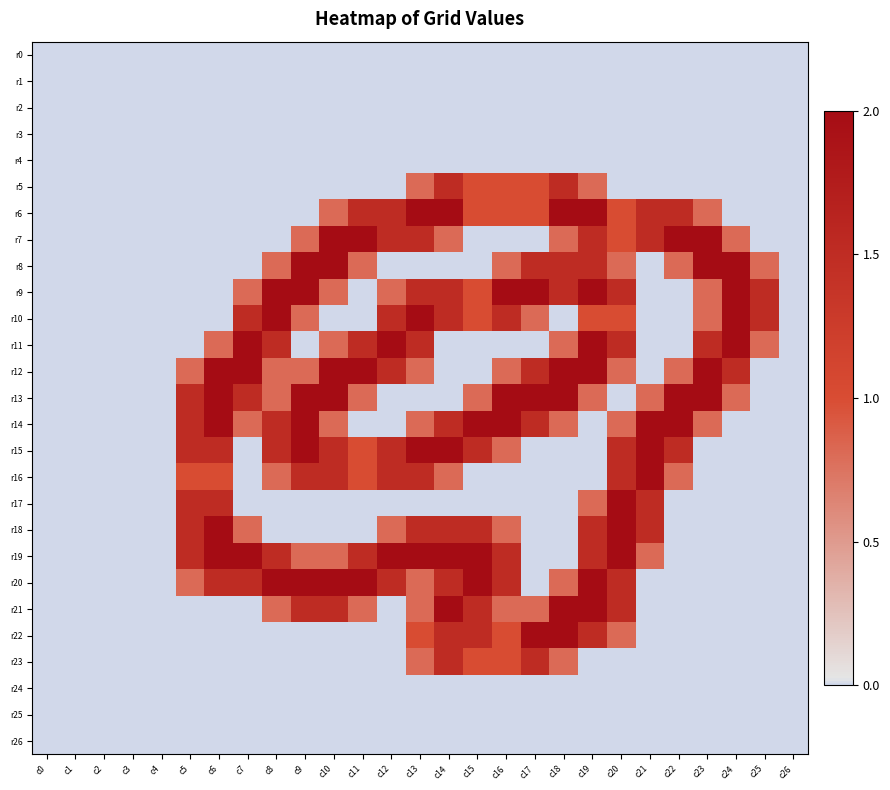

What is the total value across all series at c17?

15.6